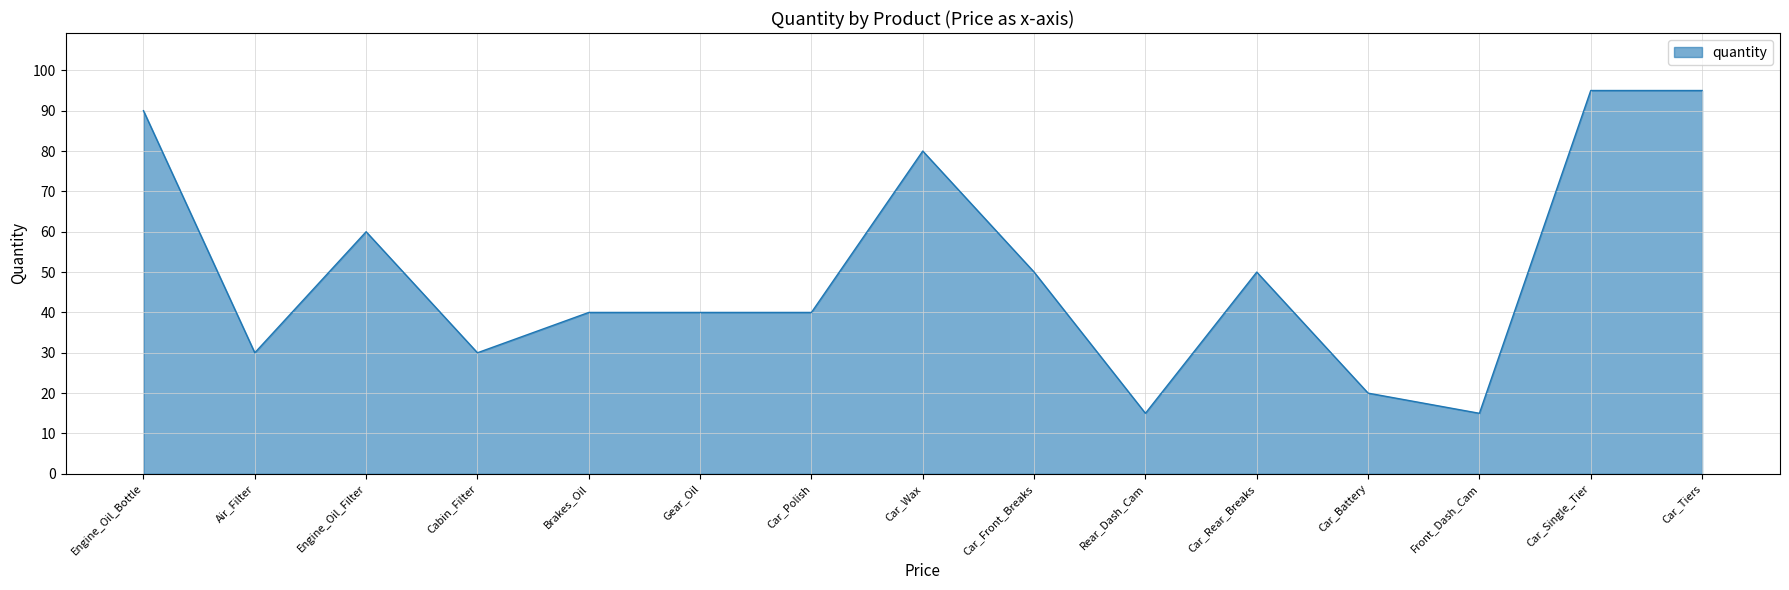

The chart shows a value of 26 at Engine_Oil_Bottle. True or false?

False